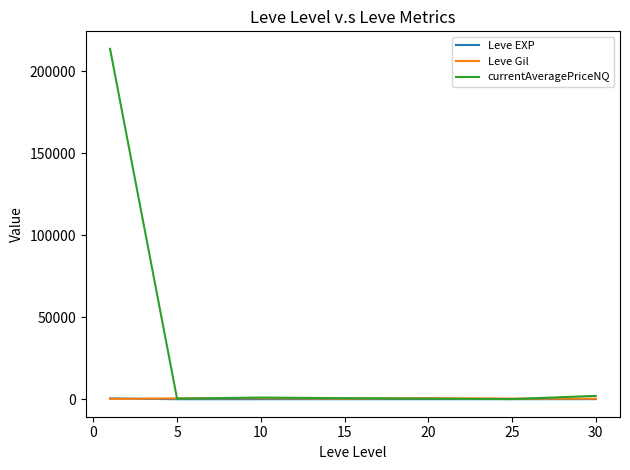

Which series has the largest total across all categories?

currentAveragePriceNQ